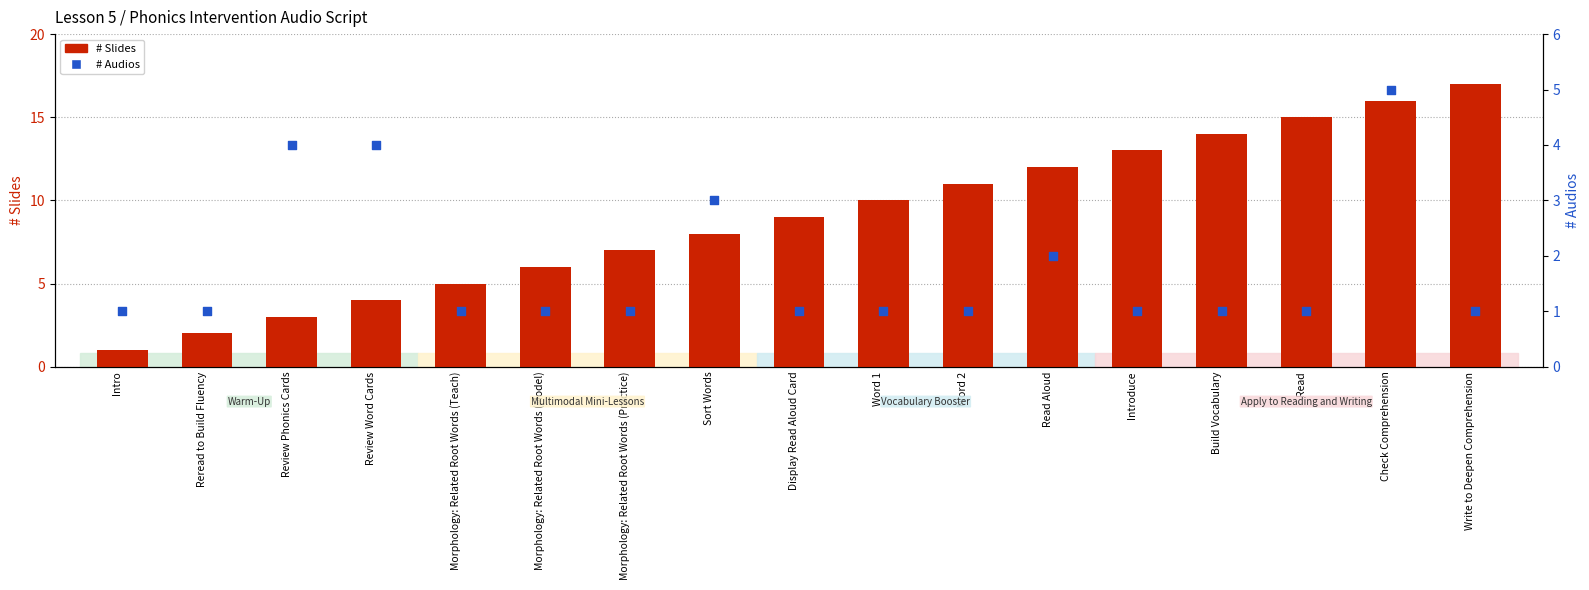

At how many categories does at least one series exceed 7?

10